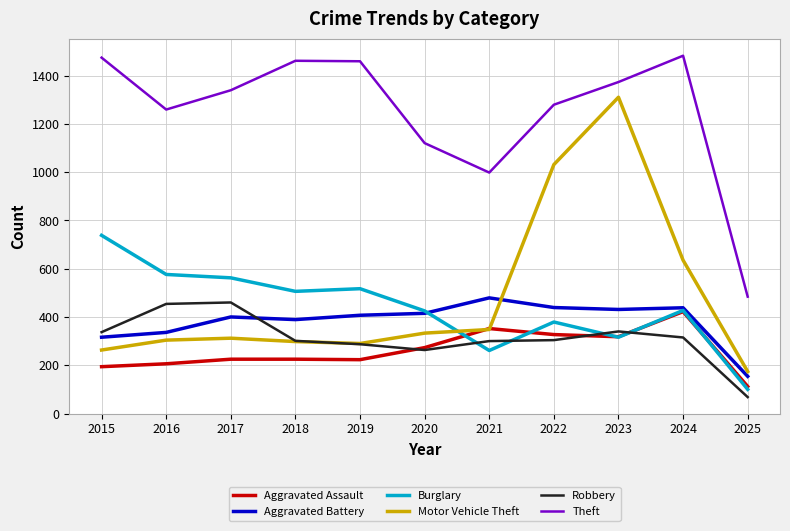

True or false: Theft has more than 2 points higher than both neighbors.

False